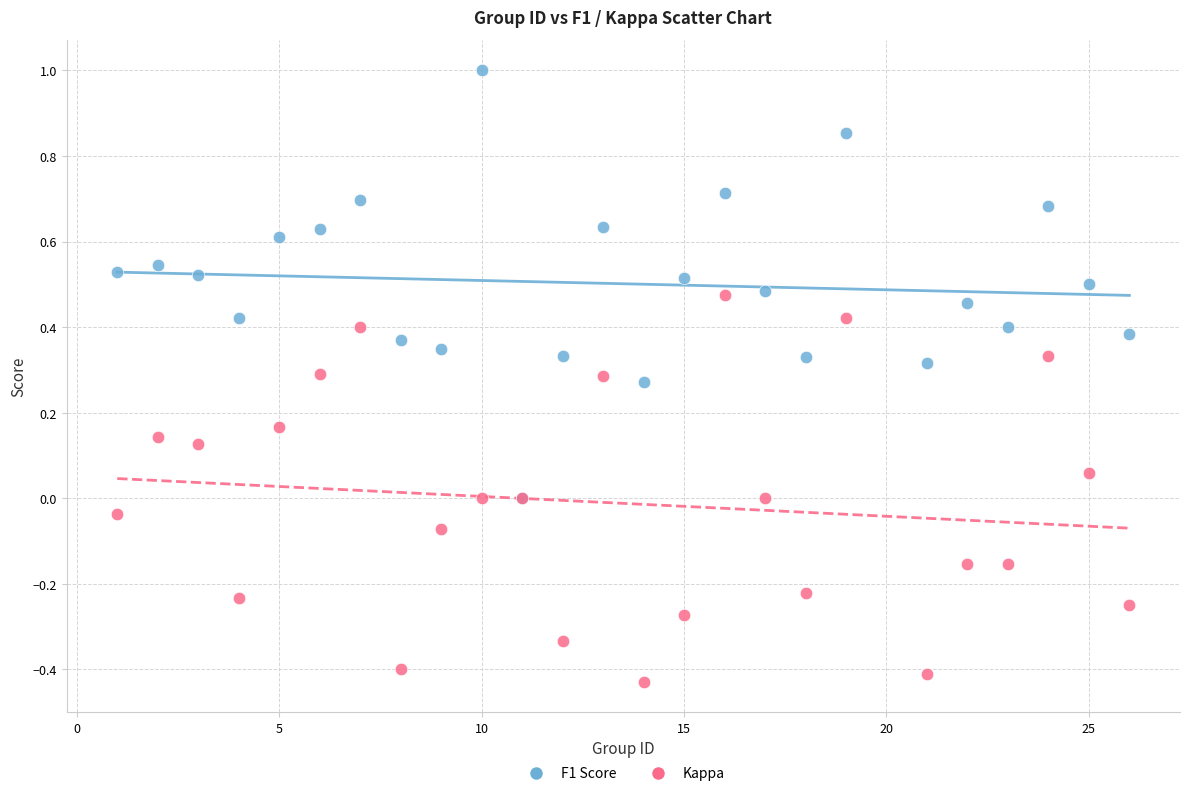

What are all the series names shown in the legend?

F1 Score, Kappa